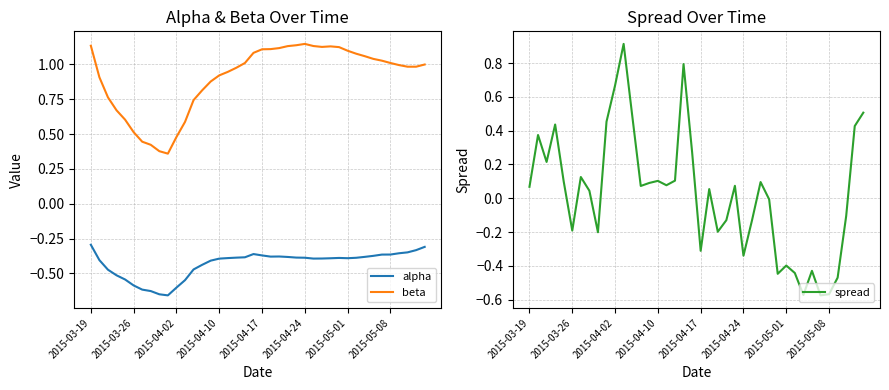

Which category has the highest value in the alpha series?

2015-03-19